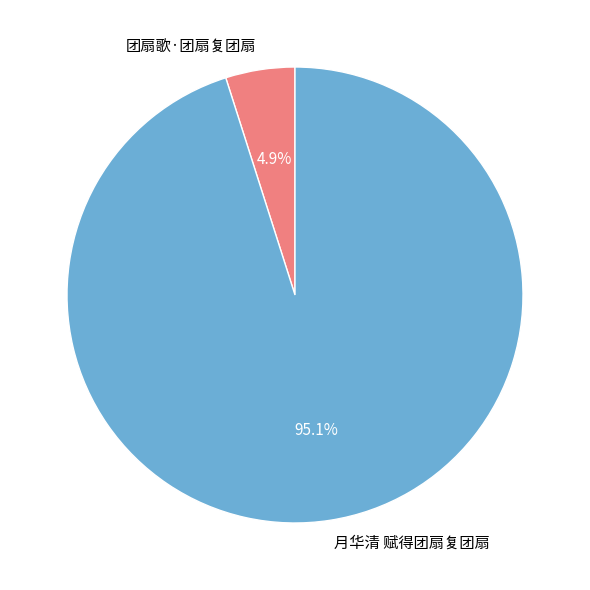

Which has a higher value, 团扇歌·团扇复团扇 or 月华清 赋得团扇复团扇?

月华清 赋得团扇复团扇